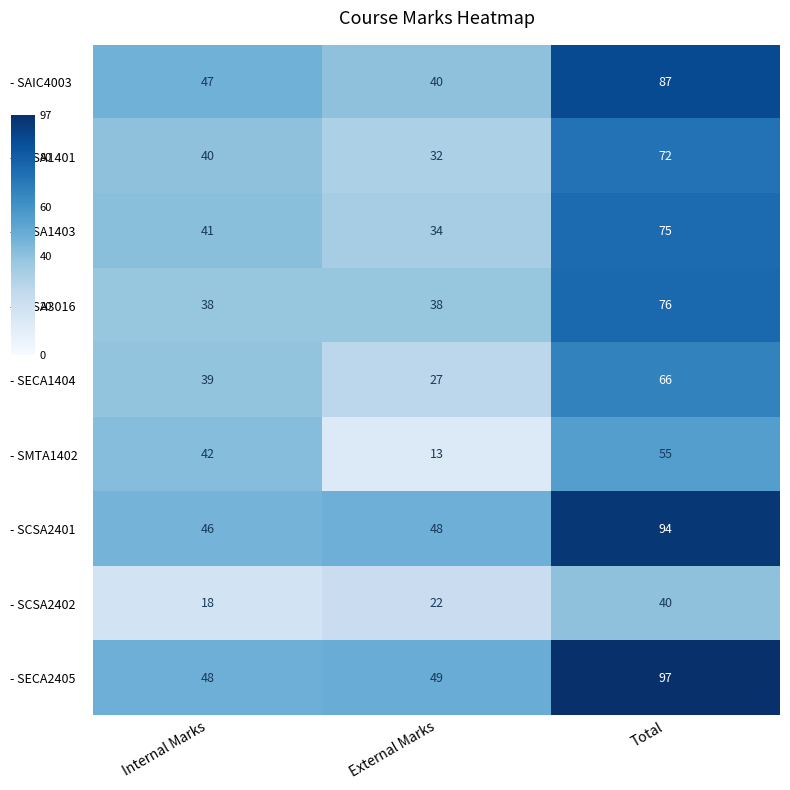

At which category does the chart reach its peak across all series?

Total